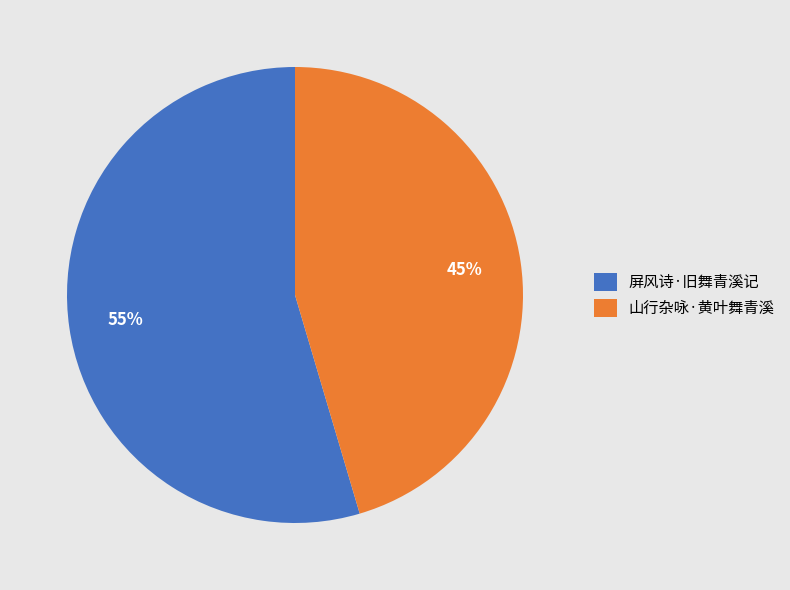

Which slice is the smallest?

山行杂咏·黄叶舞青溪